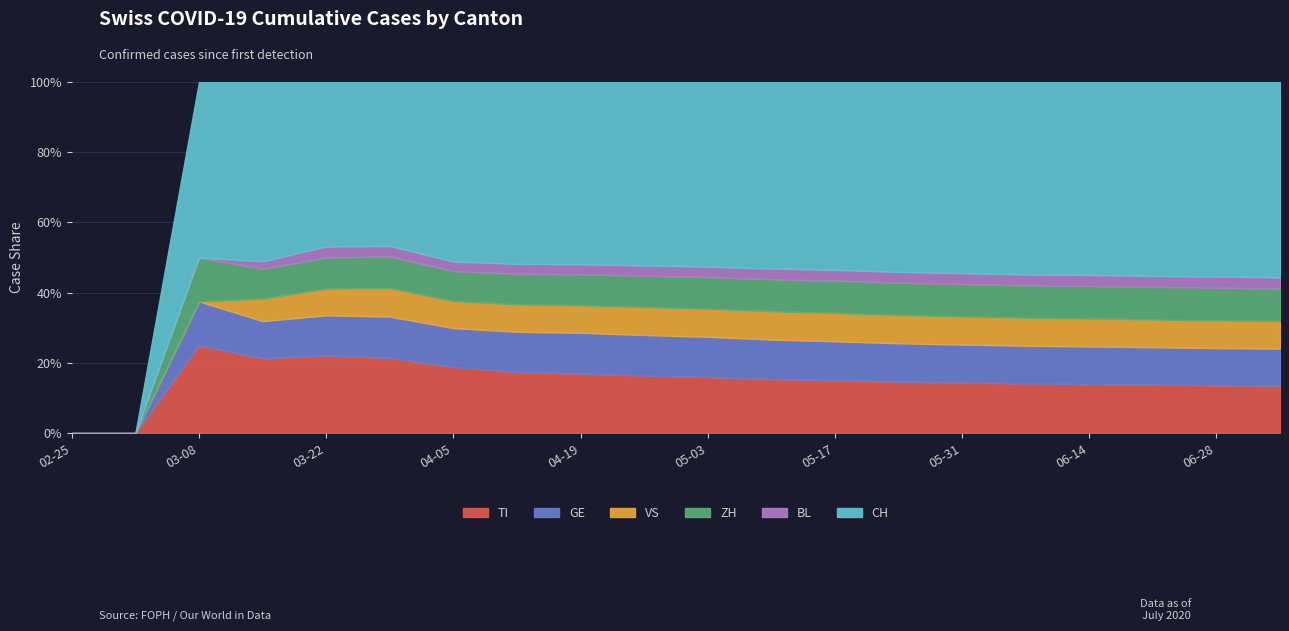

What is the label of the 11th point from the right?

2020-04-26